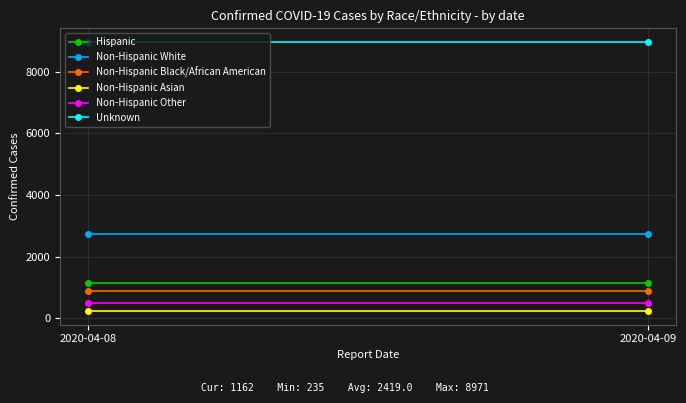

What is the difference between the highest and lowest values at 2020-04-08?

8736